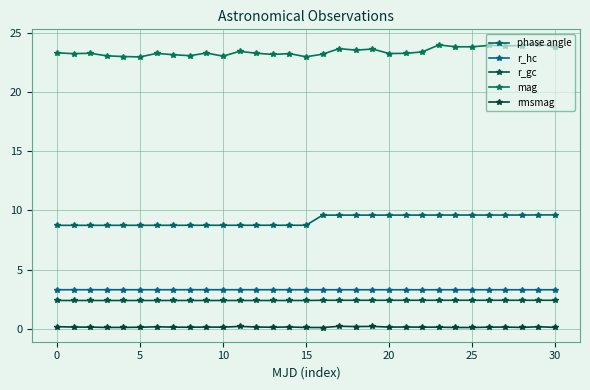

What is the average value of the phase angle series?

9.2